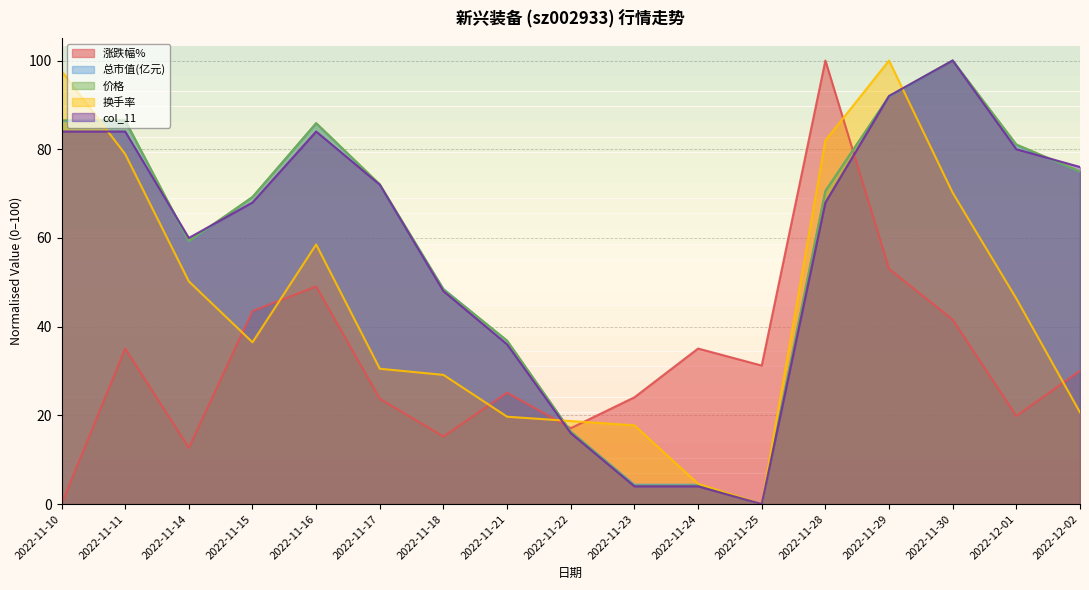

Between which two adjacent categories do 涨跌幅% and 总市值(亿元) first intersect?

2022-11-21 and 2022-11-22